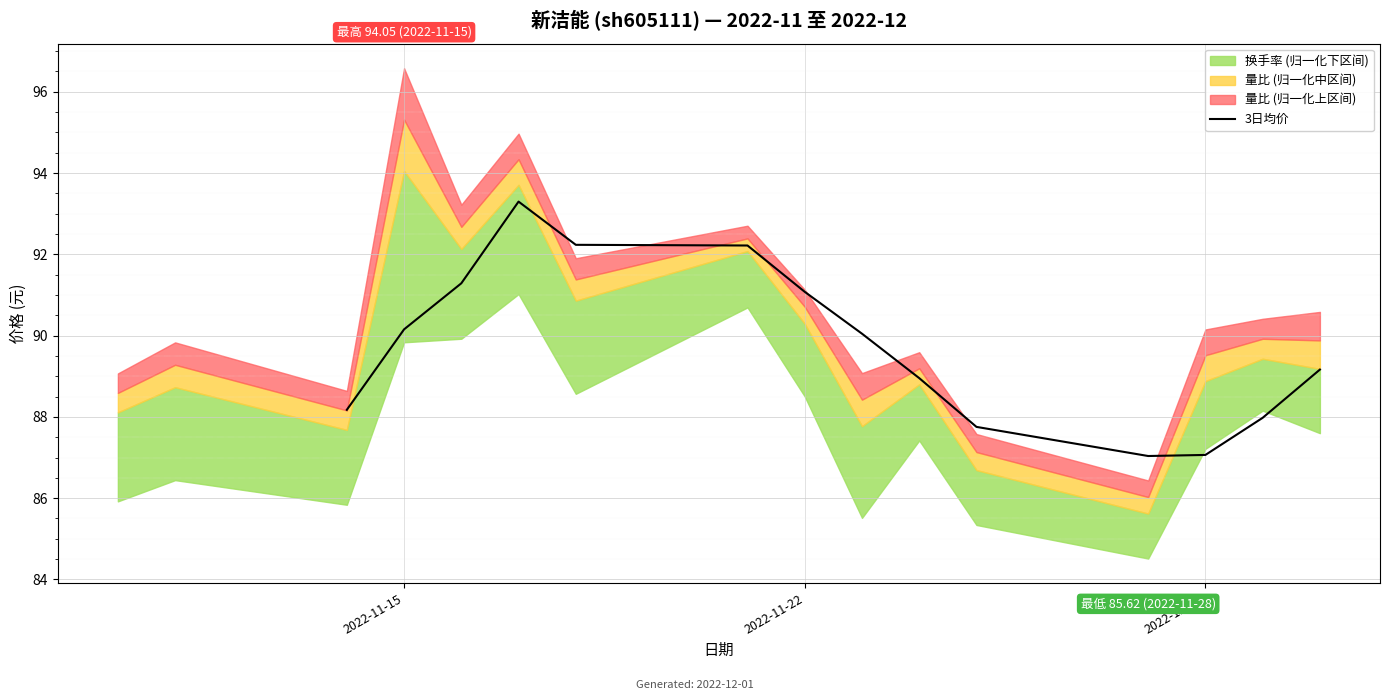

What is the maximum value for 3日均价?

93.3